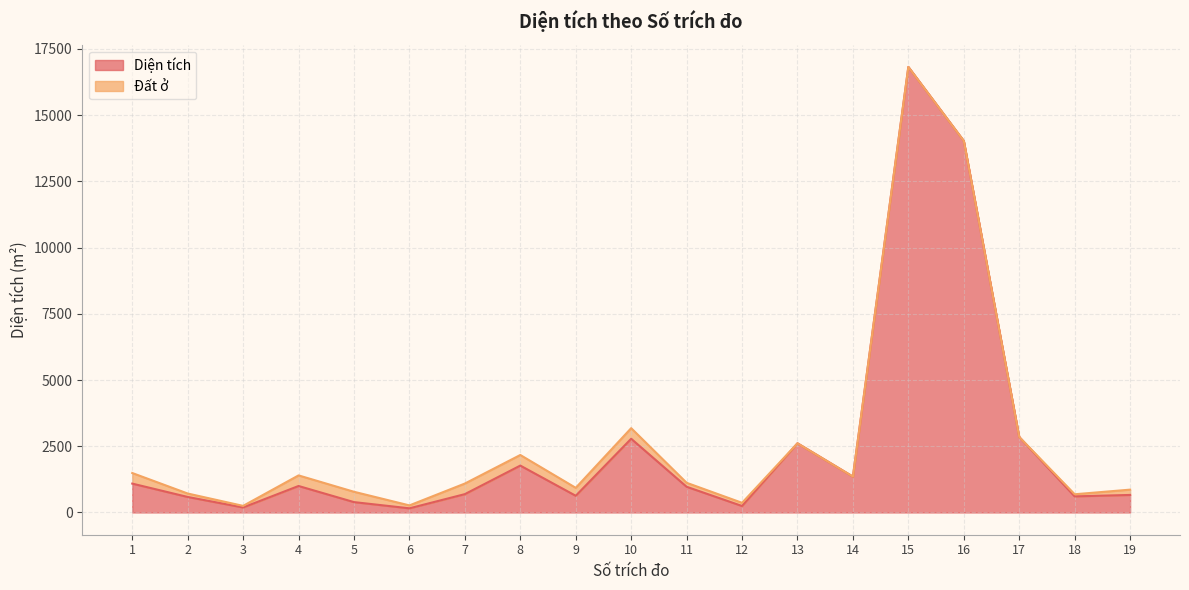

What is the smallest value displayed?

155.8